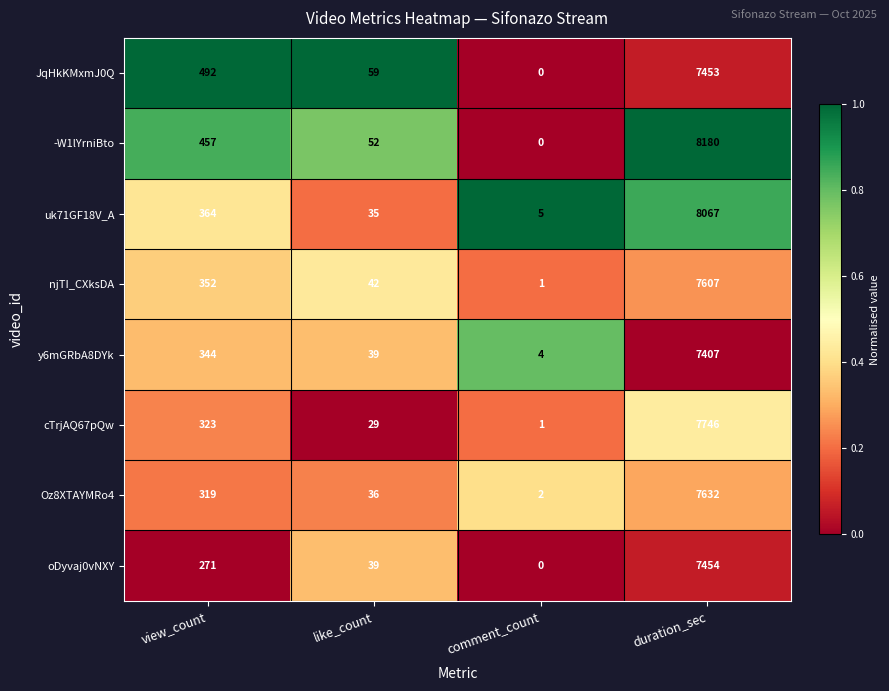

List the series in order of their peak value, lowest first.

y6mGRbA8DYk, JqHkKMxmJ0Q, oDyvaj0vNXY, njTI_CXksDA, Oz8XTAYMRo4, cTrjAQ67pQw, uk71GF18V_A, -W1lYrniBto